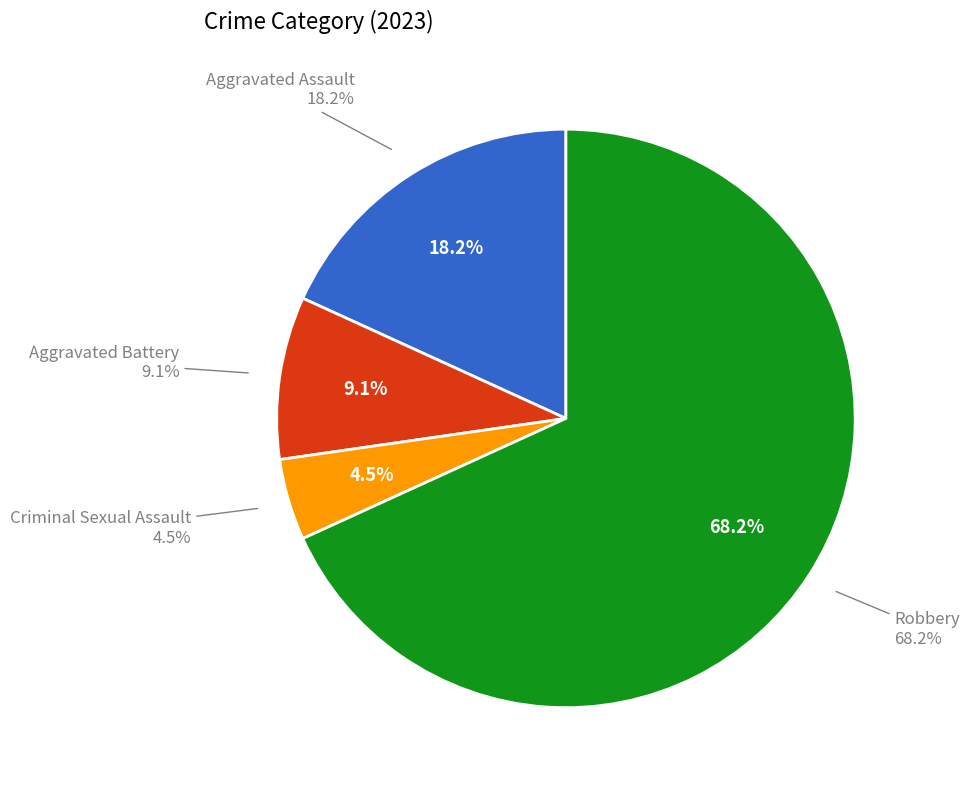

What is the largest slice in the pie chart?

Robbery